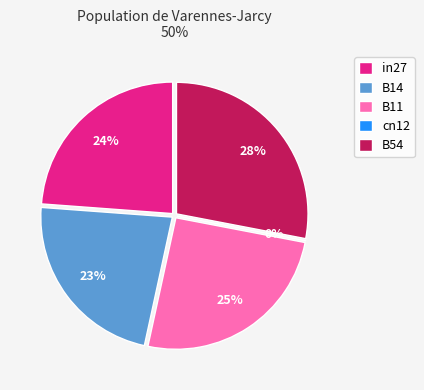

To the nearest percent, what is the average slice percentage?

20%